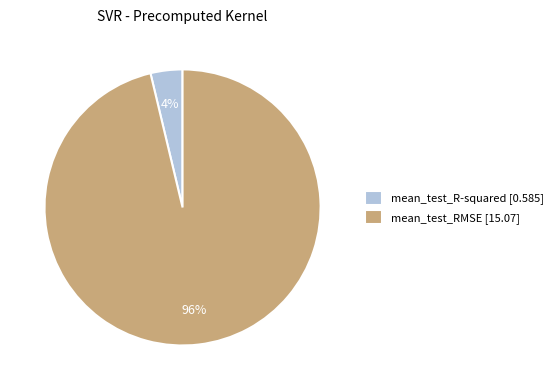

Is there any slice that represents more than half of the pie?

Yes